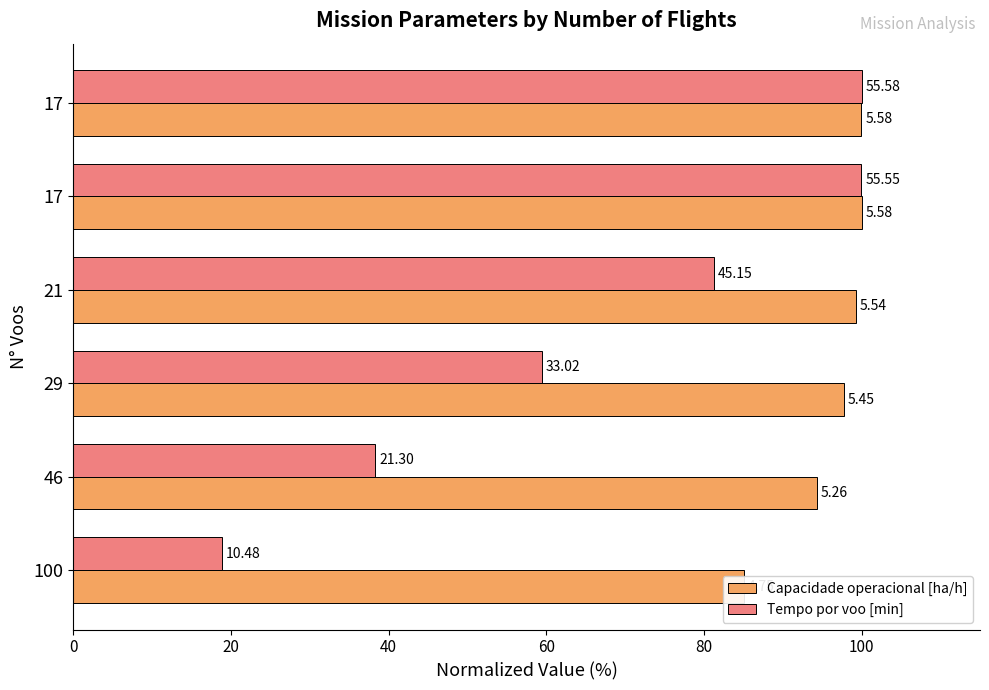

How many categories are shown in the chart?

6